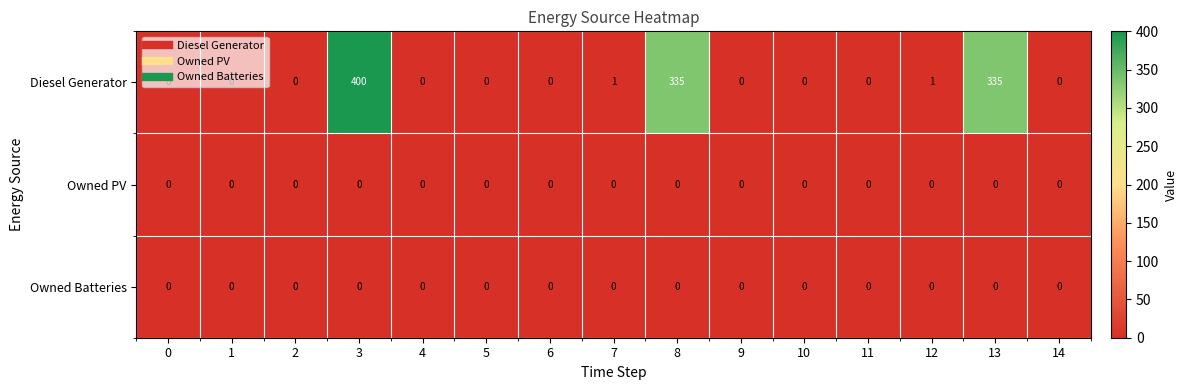

Which series has the largest range (max minus min)?

Diesel Generator